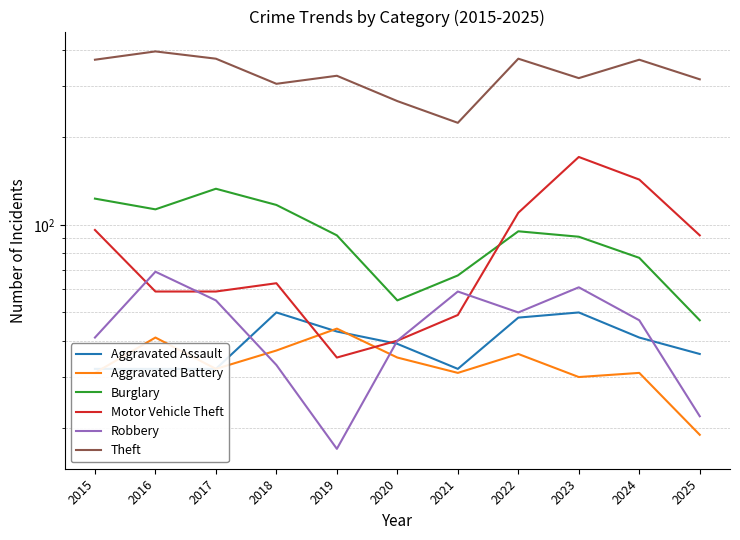

What is the sum of all Motor Vehicle Theft values?

917